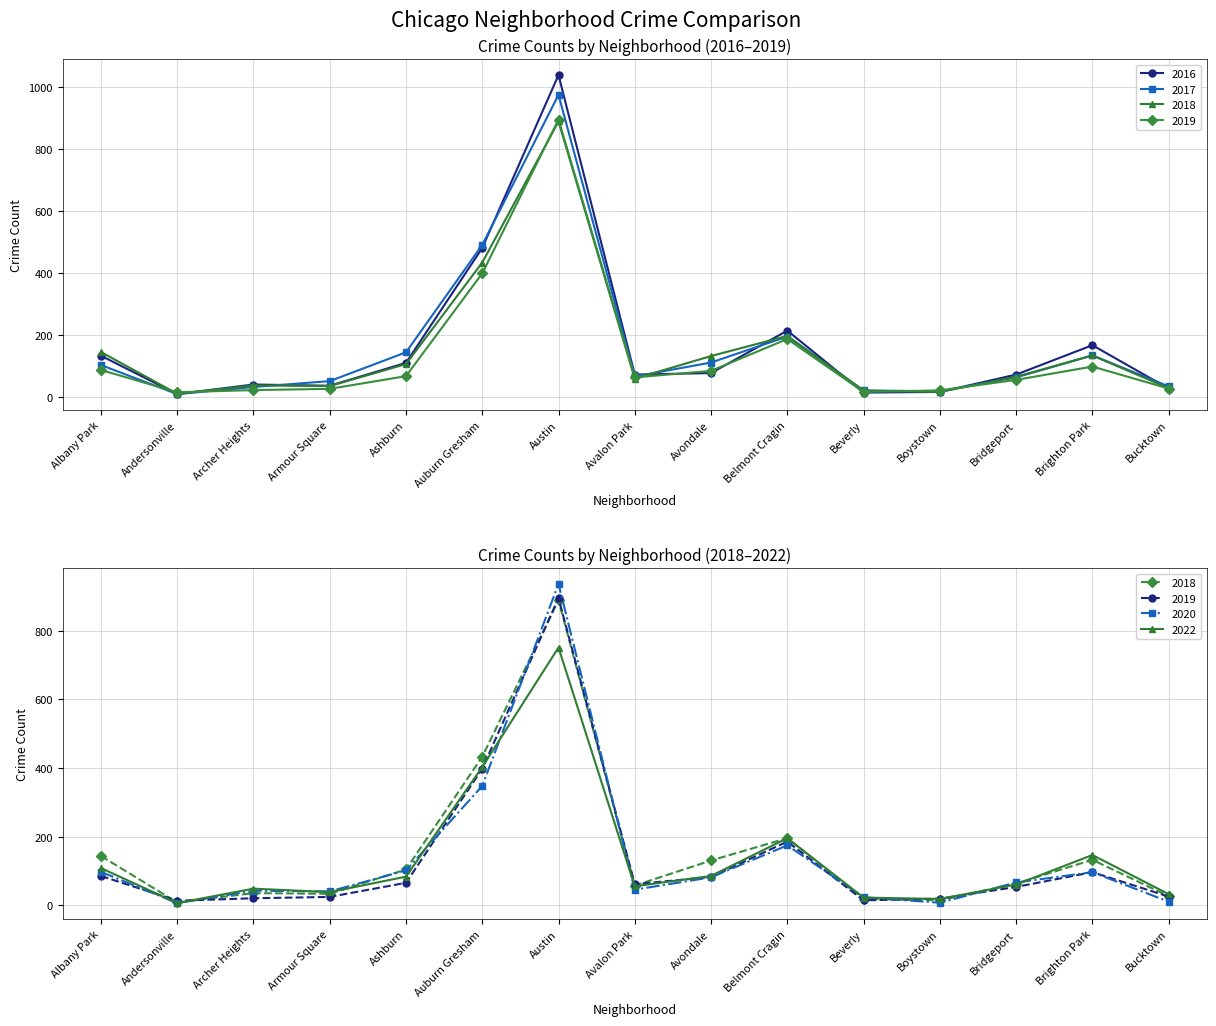

List the labels in order of 2018 value, largest first.

Austin, Auburn Gresham, Belmont Cragin, Albany Park, Brighton Park, Avondale, Ashburn, Bridgeport, Avalon Park, Archer Heights, Armour Square, Bucktown, Beverly, Boystown, Andersonville